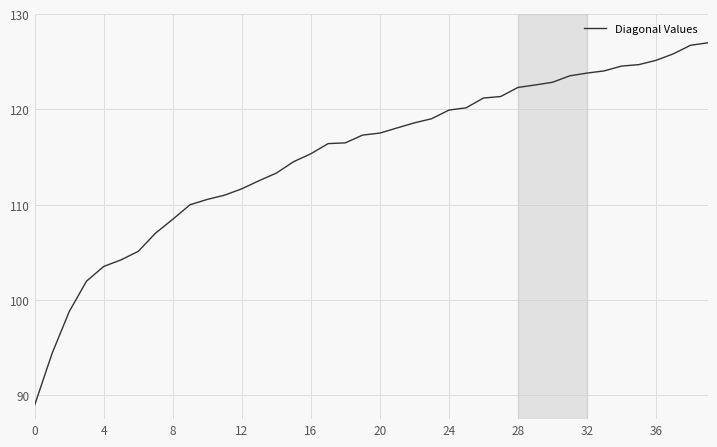

What is the difference between the maximum and minimum values?

38.0